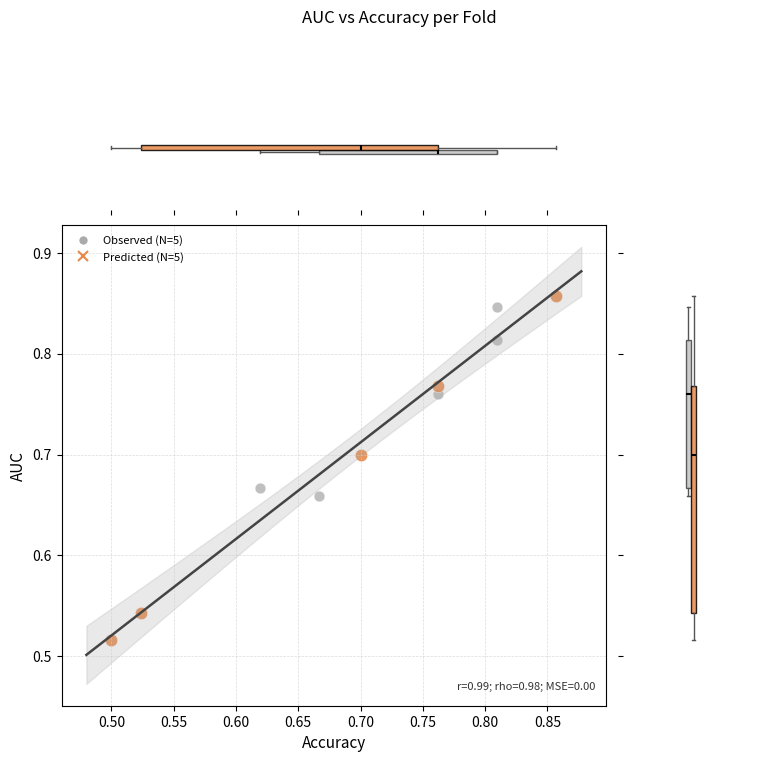

Which series has the largest Y range (max minus min)?

Predicted (N=5)